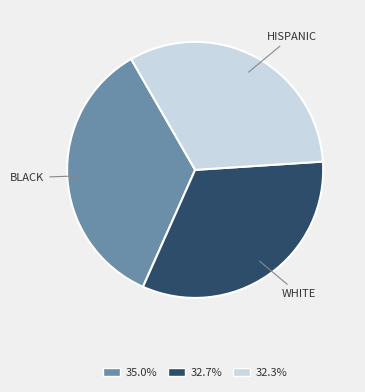

Does HISPANIC account for over 50% of the chart?

No